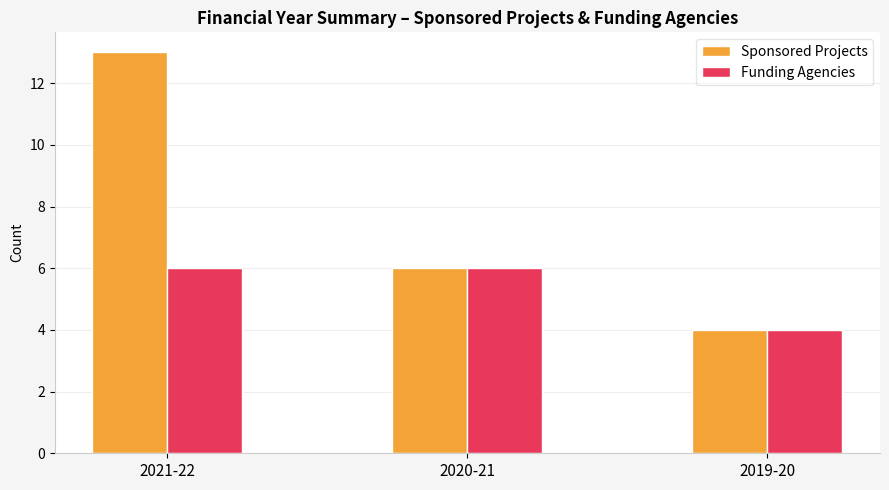

What is the greatest value displayed?

13